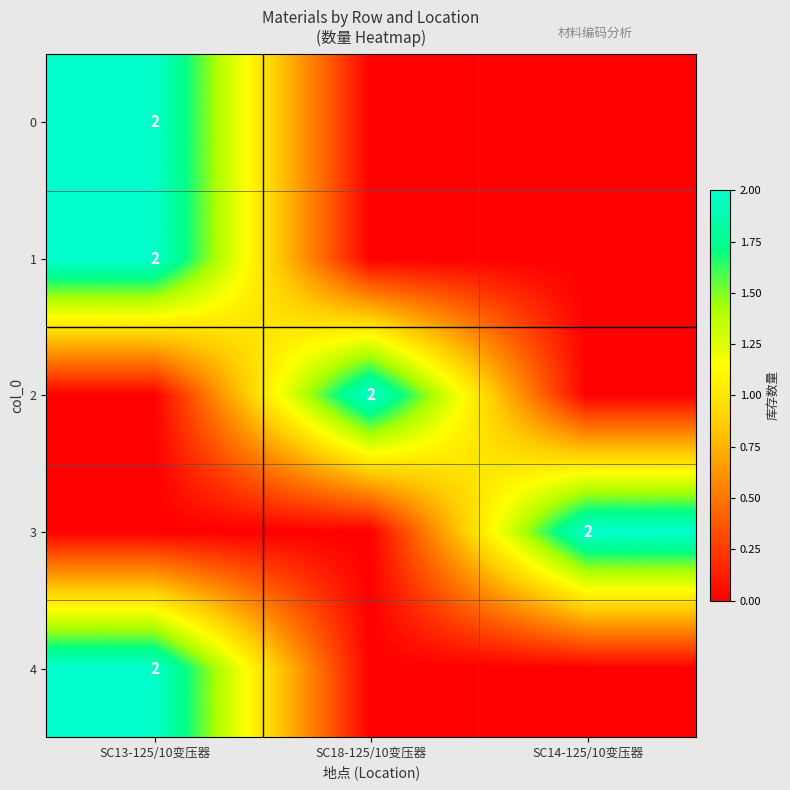

What is the greatest value displayed?

2